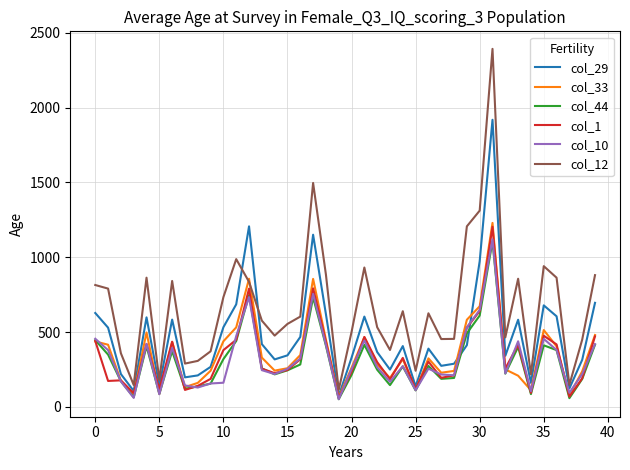

What is the maximum value shown in the chart?

2393